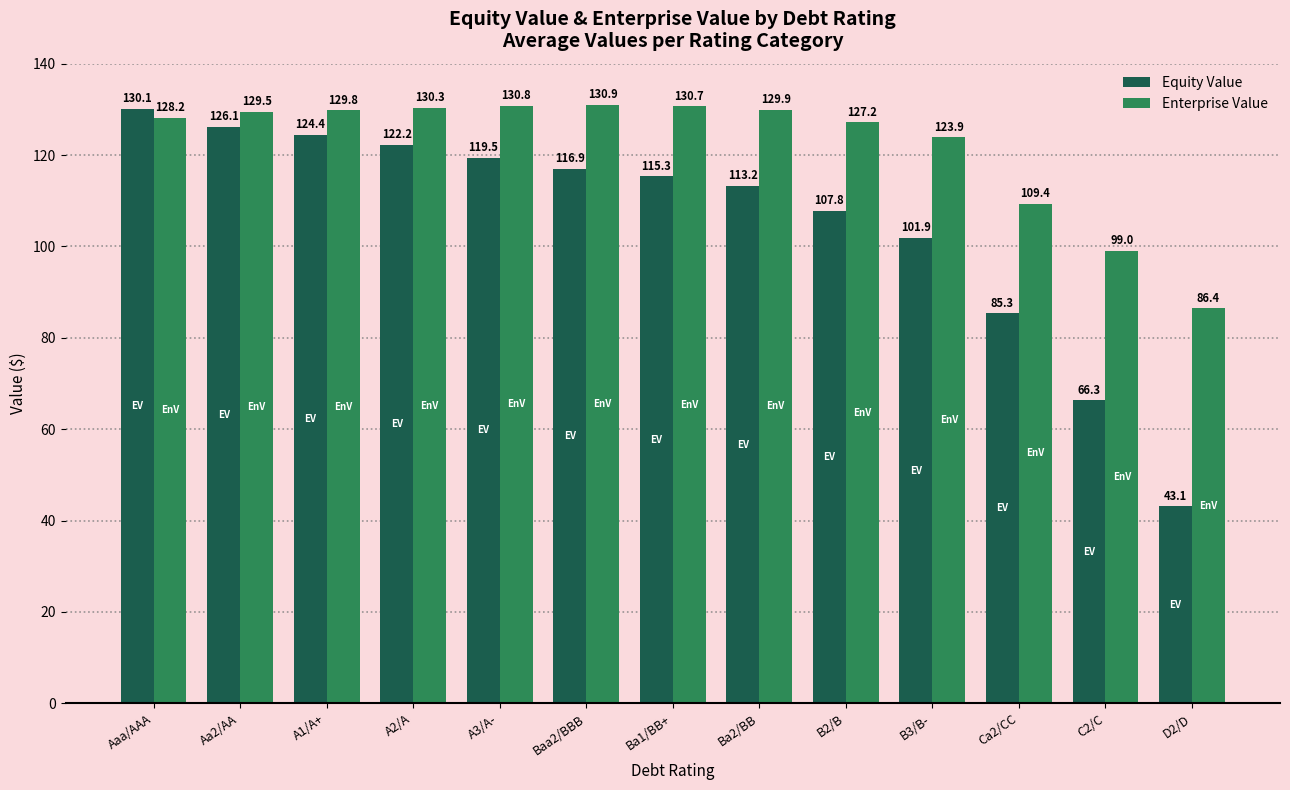

What is the difference between the maximum and minimum values in the Equity Value series?

87.0